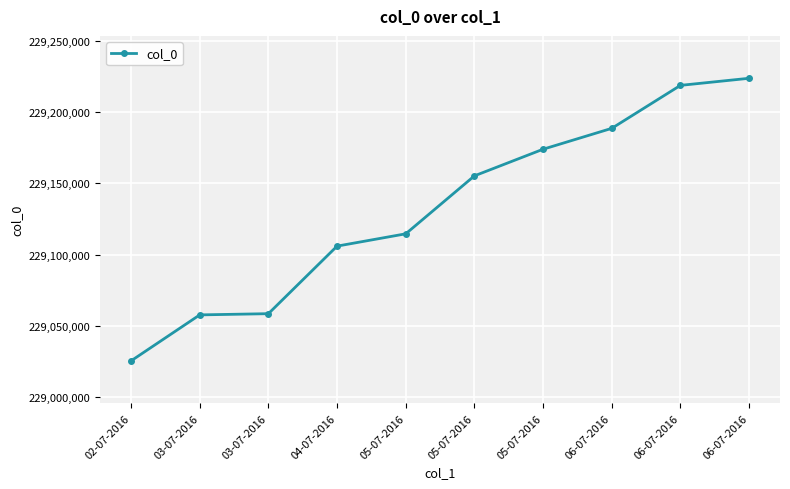

What is the difference between the maximum and second lowest values?

165916